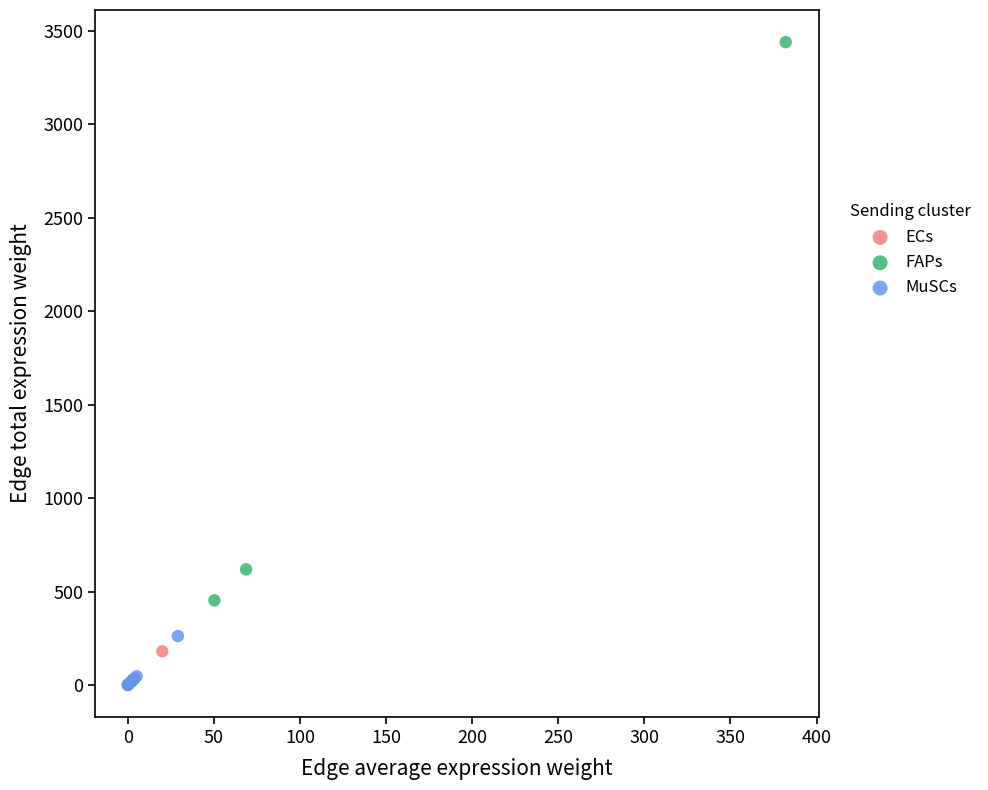

Which series reaches the maximum Y coordinate?

FAPs